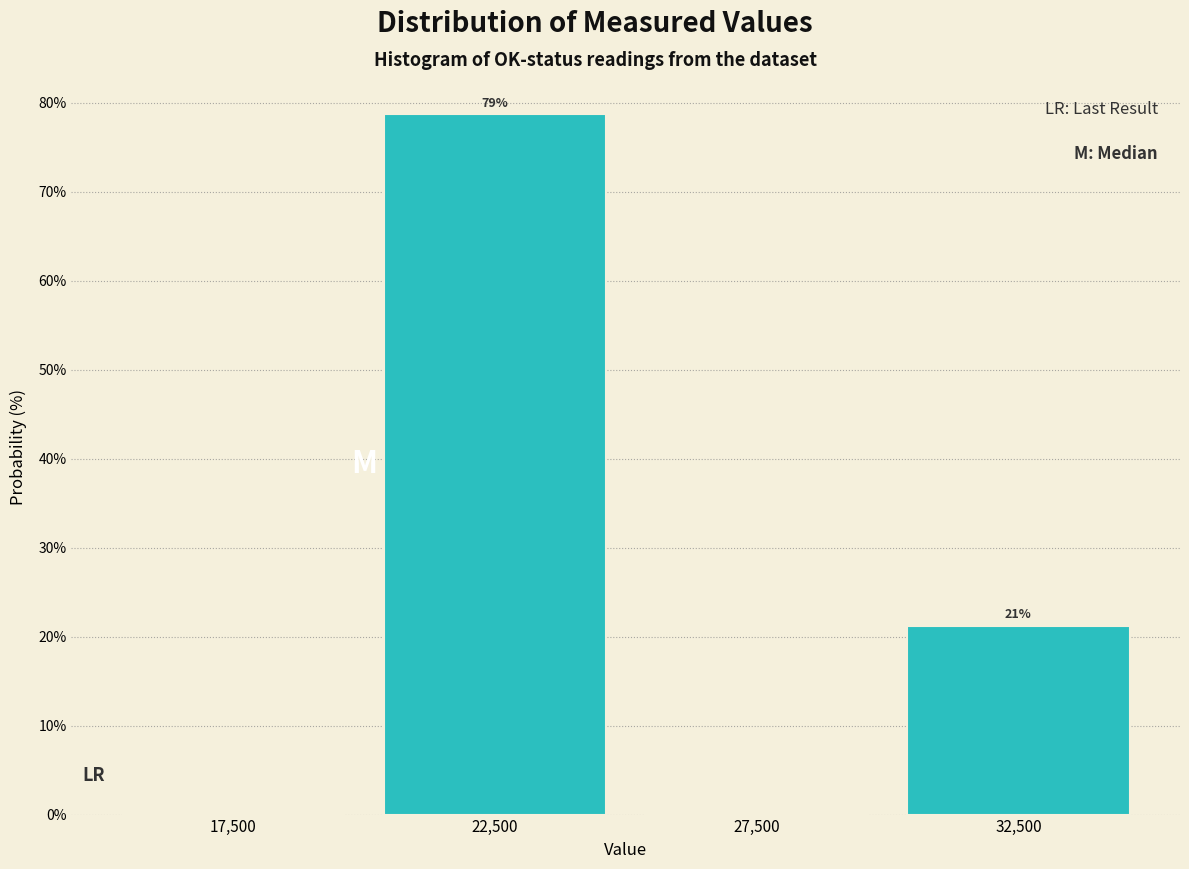

Which range on the x-axis has the tallest bar?

20000 to 25000